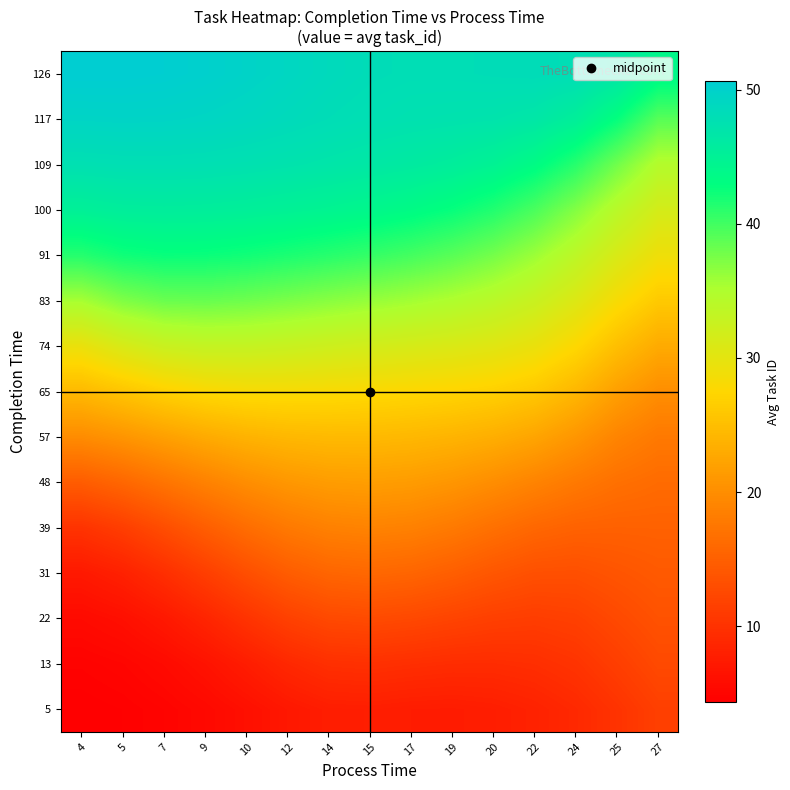

How many distinct data groups are displayed?

15